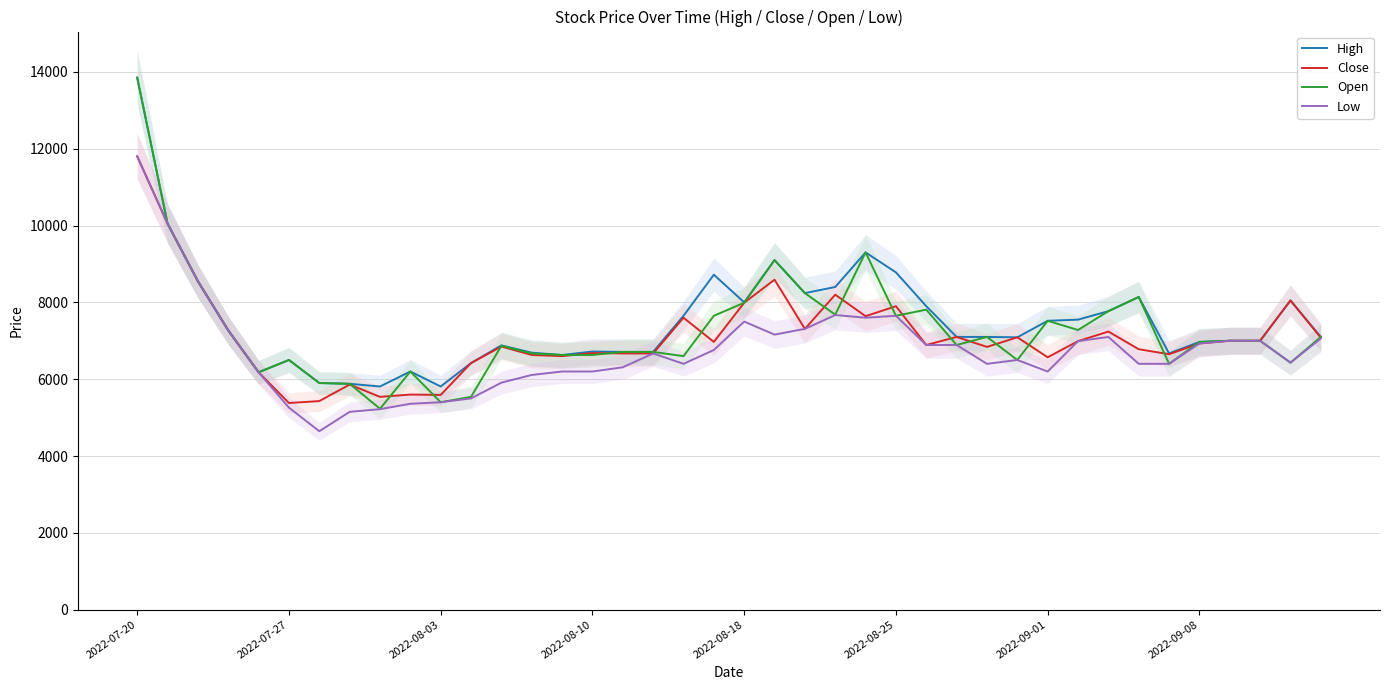

Reading left to right, what are all the values shown in this chart?

High: 13850	10050	8550	7270	6180	6500	5900	5880	5810	6200	5810	6420	6880	6690	6630	6720	6710	6710	7650	8720	8000	9100	8240	8400	9300	8780	7900	7100	7100	7090	7520	7550	7770	8140	6670	6970	7000	7000	8050	7100
Close: 11800	10050	8550	7270	6180	5380	5430	5860	5540	5600	5590	6420	6850	6630	6600	6680	6670	6670	7600	6970	7990	8590	7310	8200	7640	7900	6890	7100	6840	7090	6570	6990	7240	6780	6650	6930	7000	7000	8050	7080
Open: 13850	10050	8550	7270	6180	6500	5900	5880	5230	6200	5400	5540	6870	6670	6630	6630	6710	6710	6600	7650	7990	9100	8240	7680	9300	7650	7810	6890	7100	6500	7520	7280	7770	8140	6400	6970	7000	7000	6430	7100
Low: 11800	10050	8550	7270	6180	5260	4645	5150	5220	5360	5400	5500	5910	6110	6200	6200	6310	6670	6400	6760	7500	7160	7310	7670	7600	7650	6890	6890	6400	6500	6200	6990	7100	6400	6400	6930	7000	7000	6430	7060